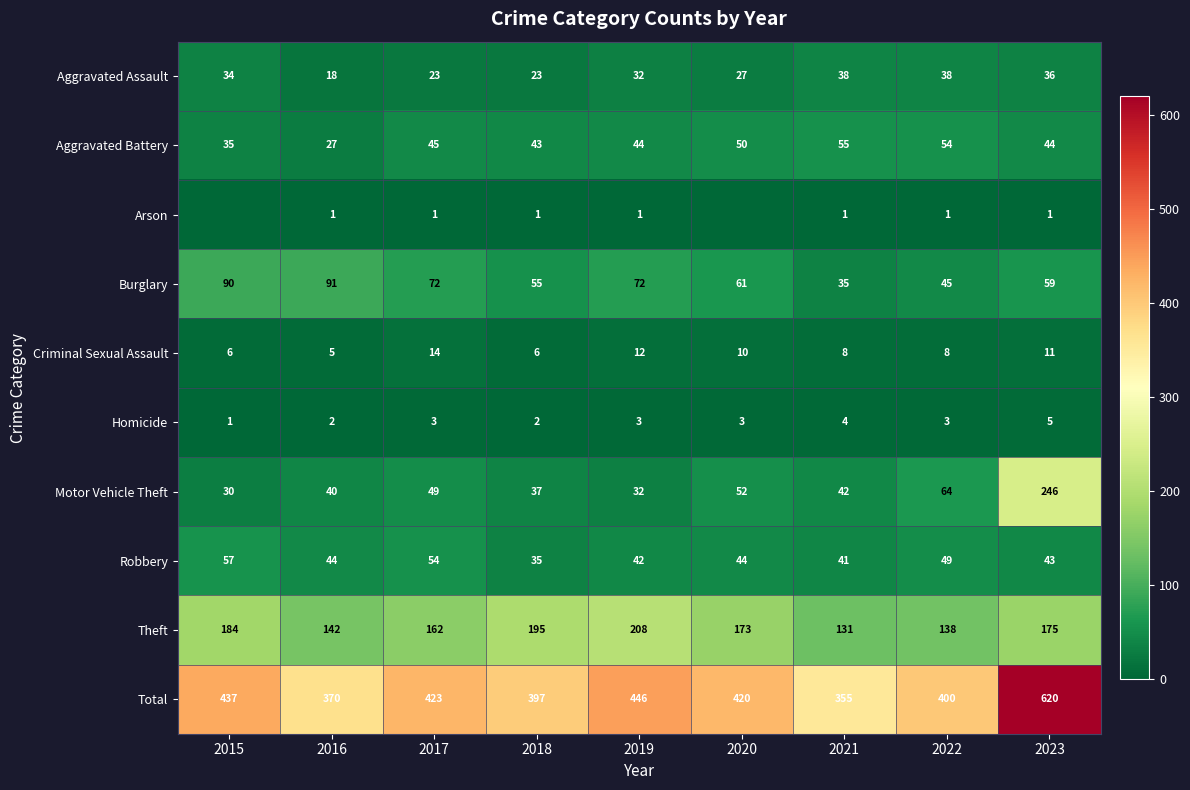

What is the difference between the Aggravated Assault values at 2021 and 2018?

15